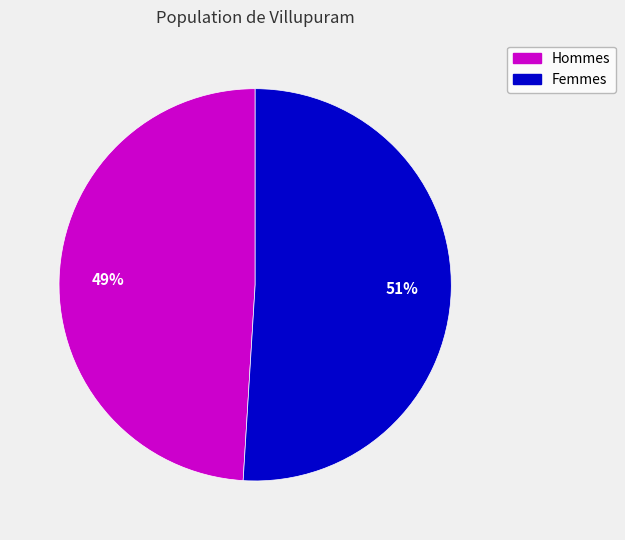

Is there any slice that represents more than half of the pie?

Yes